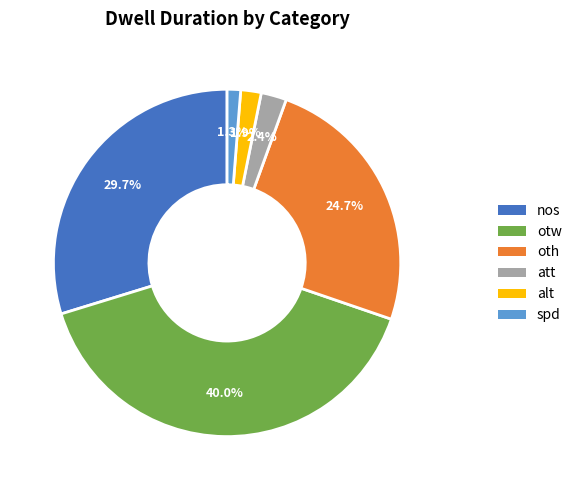

Which slice is the smallest?

spd